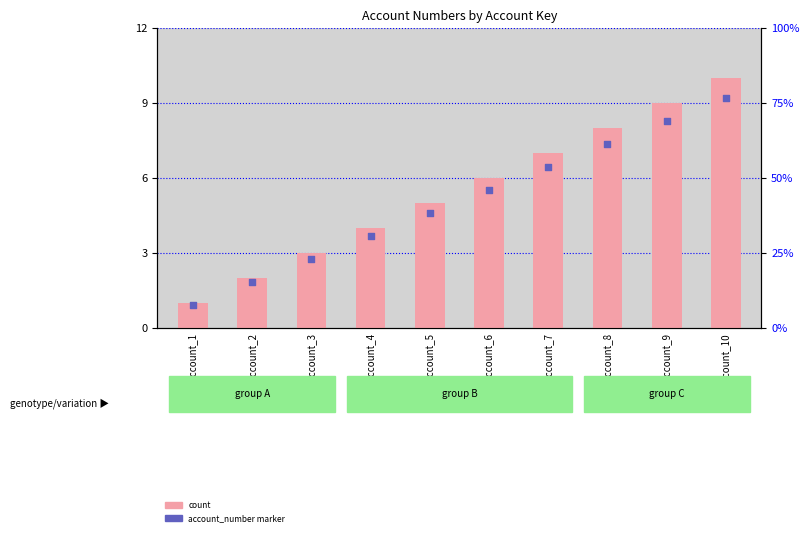

What is the total value across all series at ch_account_5?

9.6